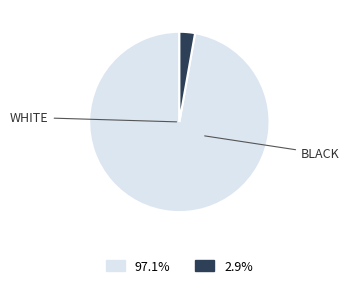

Does any single category account for the majority?

Yes